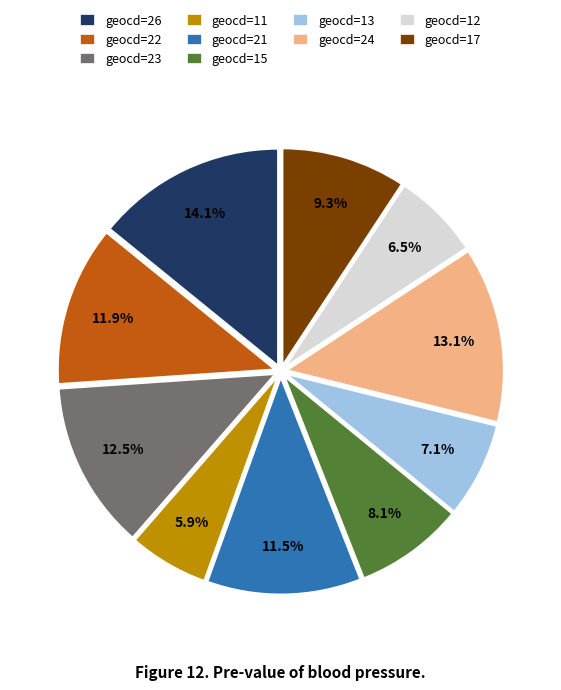

Which has a higher value, geocd=24 or geocd=26?

geocd=26